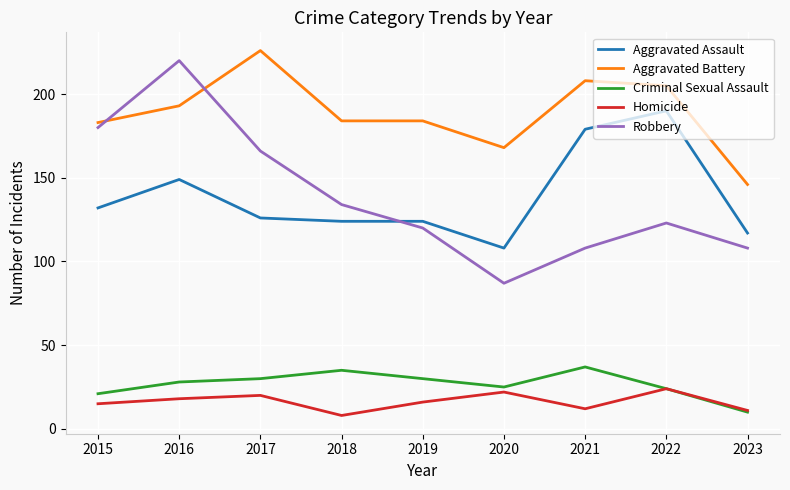

True or false: Aggravated Battery has a value of 246 at 2020.

False